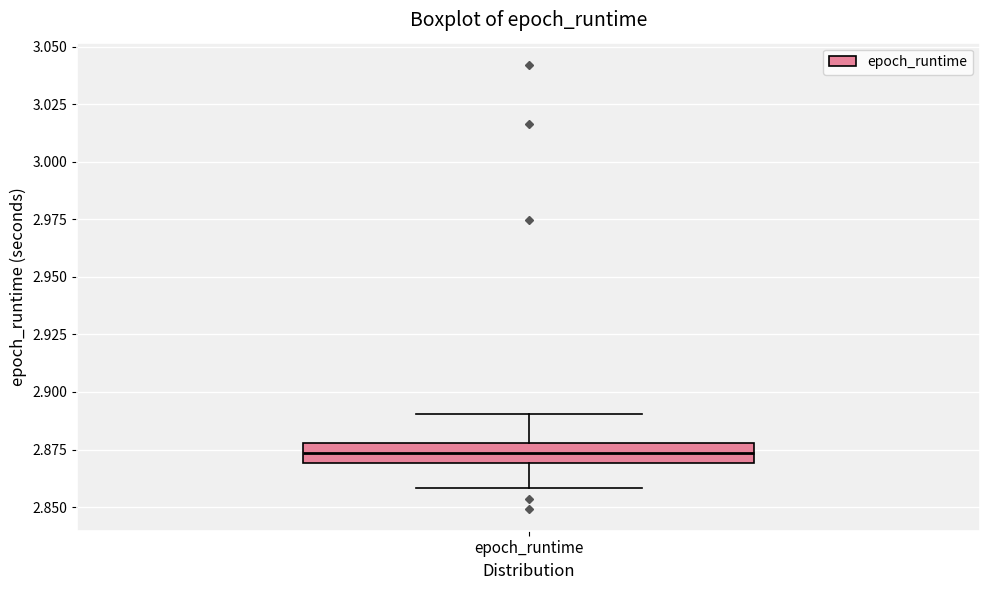

Transcribe this box plot: give where the median line is, the range the box spans, and where the two whiskers end, as read against the y-axis. The values are not printed on the chart, so give them approximately, as read against the axis.

median 2.875, box 2.870 to 2.880, whiskers 2.860 to 2.890